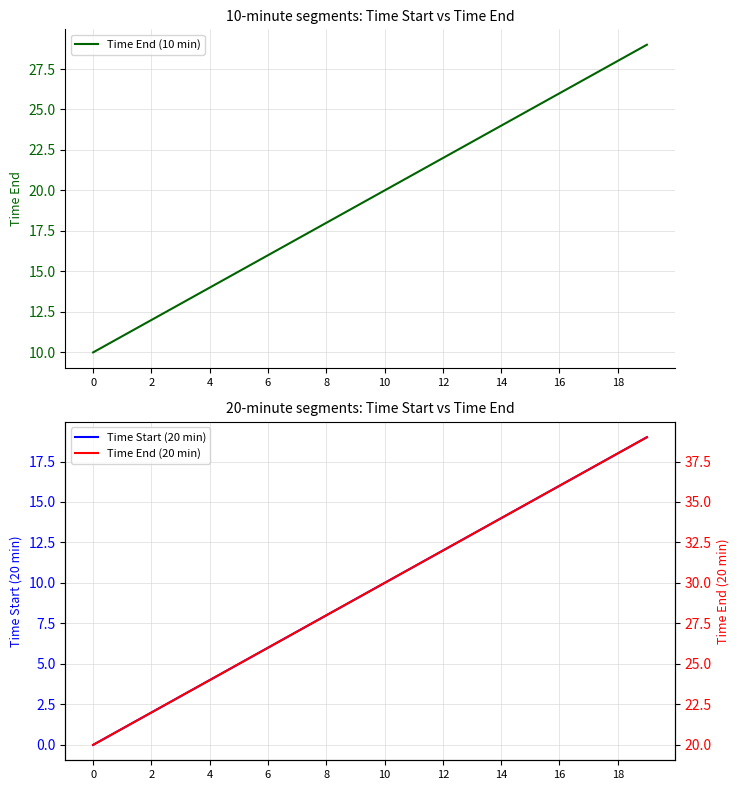

Is it true that Time End (10 min) equals 16 at 6?

True